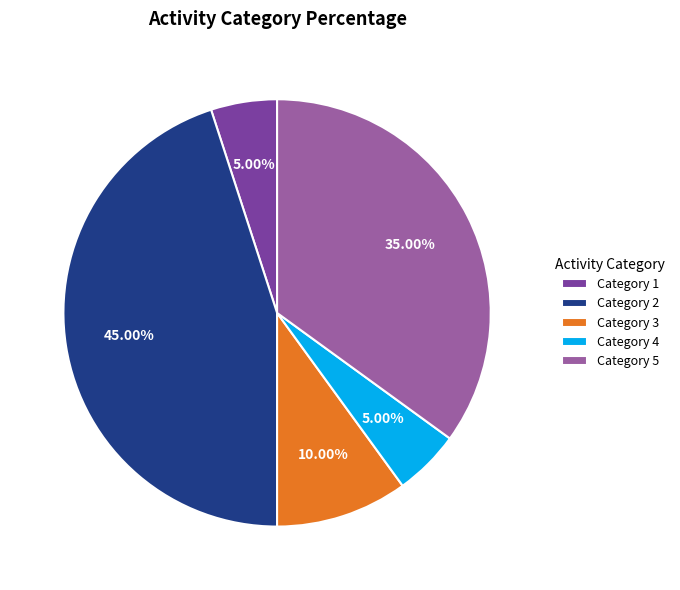

Is Category 2 the majority of the pie?

No